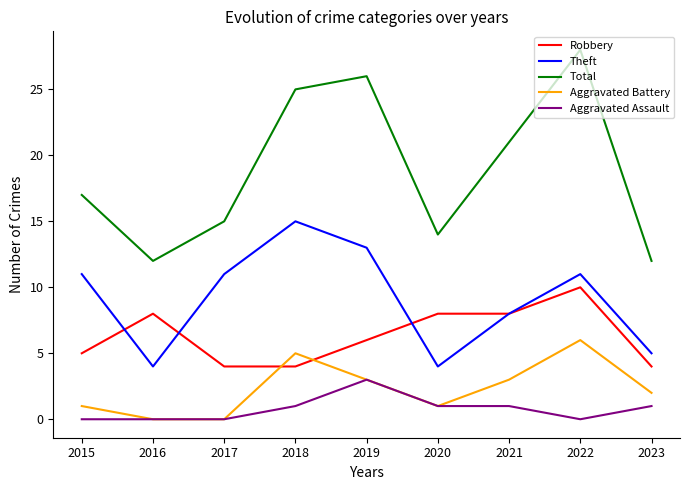

How many distinct data groups are displayed?

5